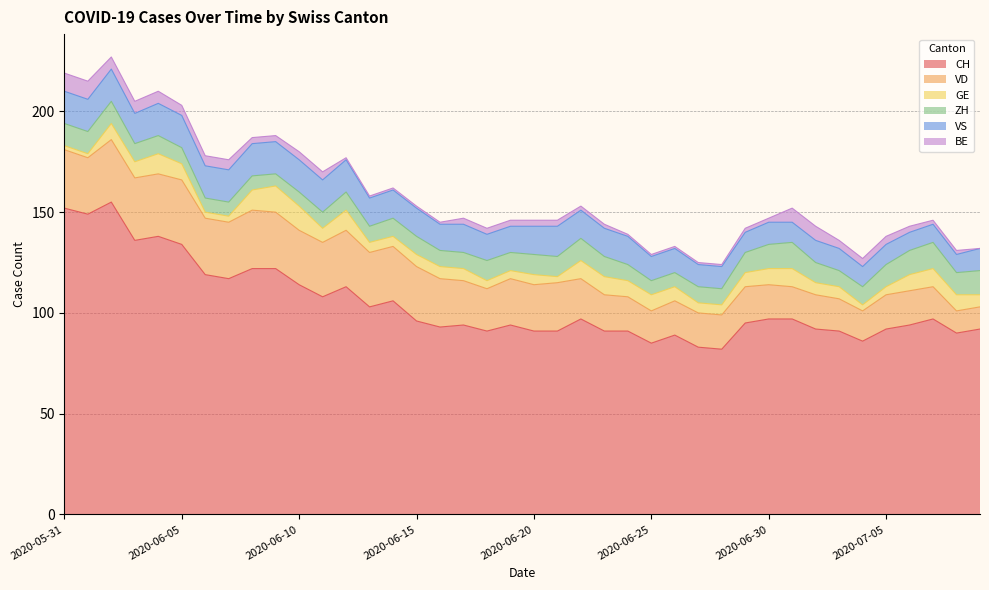

What is the total value across all series at 2020-06-18?

142